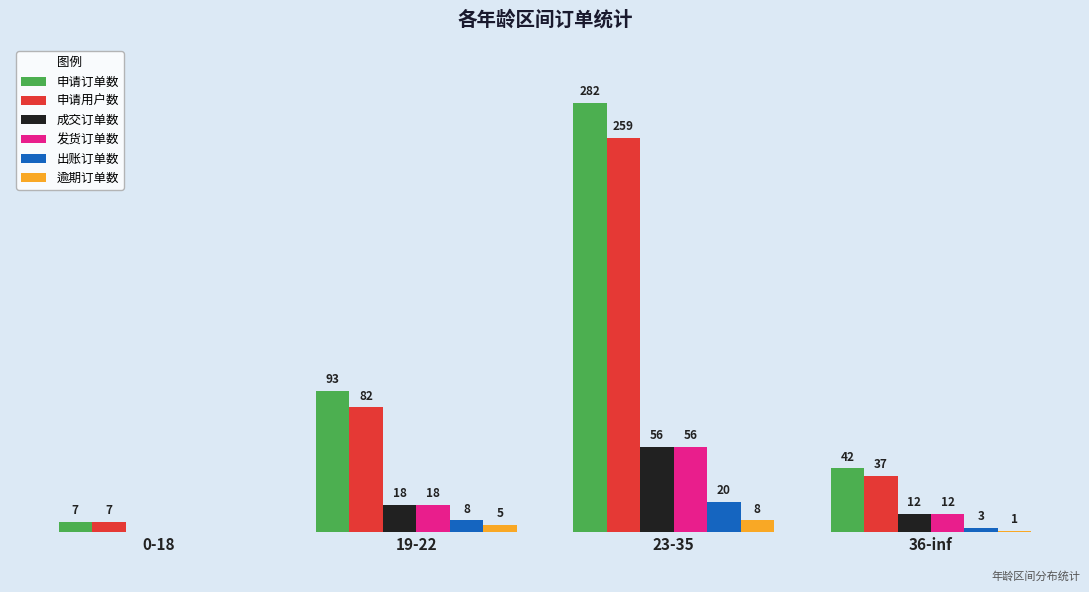

Which series changed the most between 19-22 and 36-inf?

申请订单数